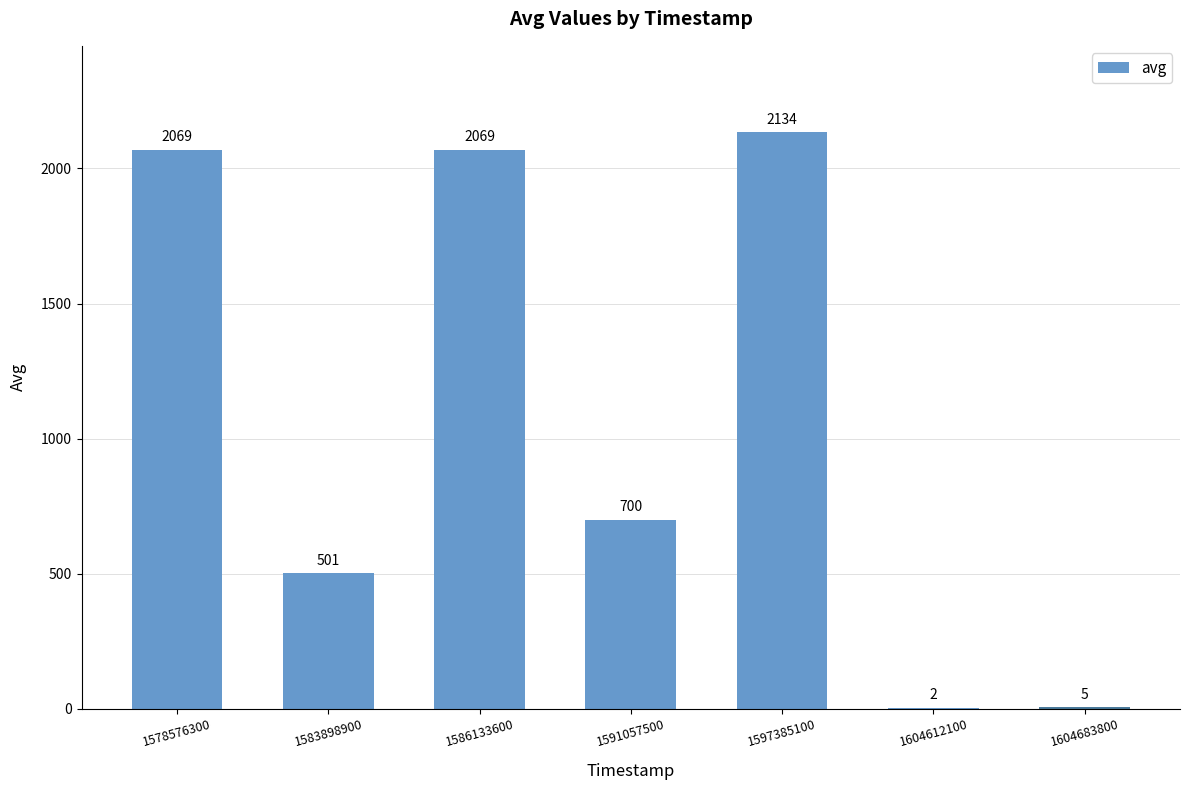

What is the sum of the values at 1578576300 and 1604683800?

2074